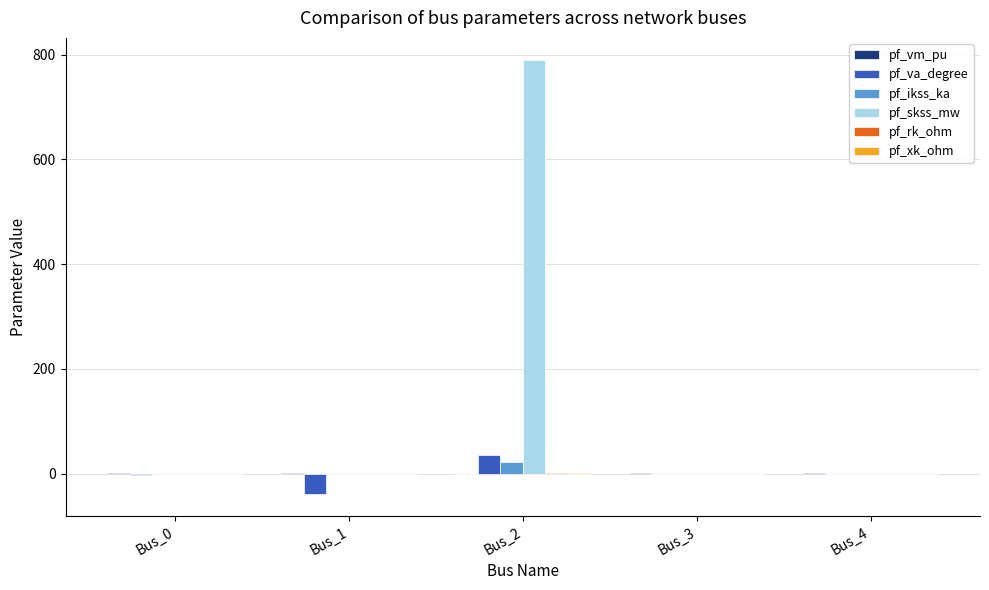

Which category has the highest value across all series?

Bus_2